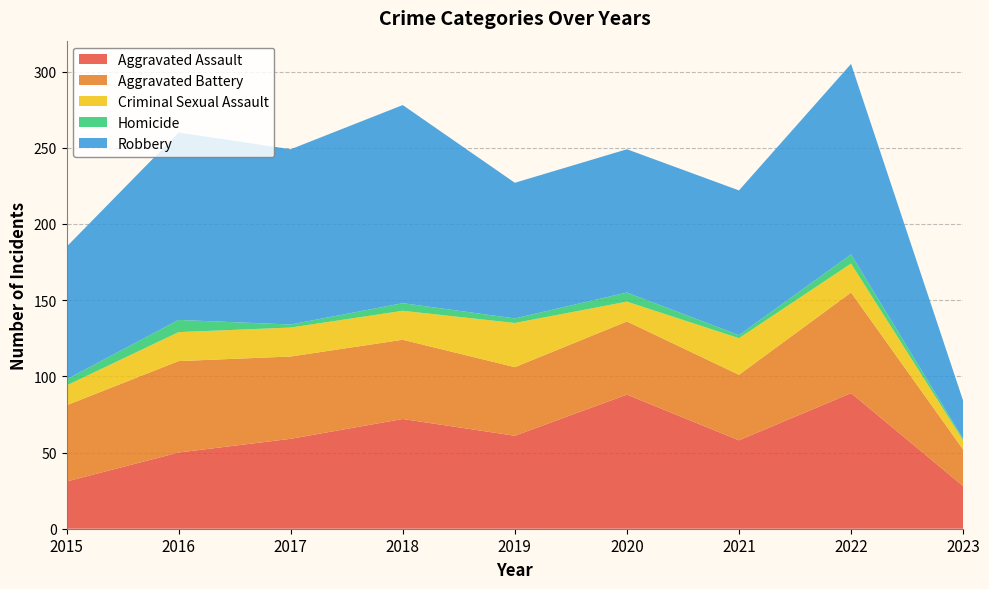

Reading left to right, extract all data points from this chart.

Aggravated Assault: 31	50	59	72	61	88	58	89	28
Aggravated Battery: 50	60	54	52	45	48	43	66	24
Criminal Sexual Assault: 13	19	19	19	29	13	24	19	6
Homicide: 4	8	2	5	3	6	2	6	1
Robbery: 87	123	115	130	89	94	95	125	25